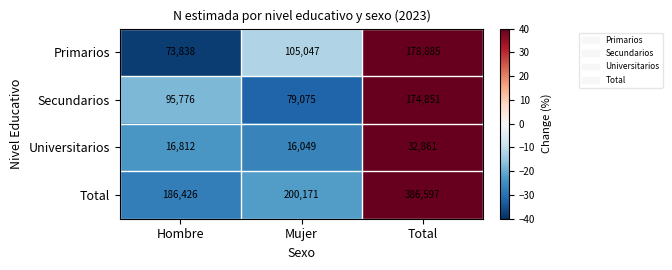

Which series has the widest spread of values?

Total